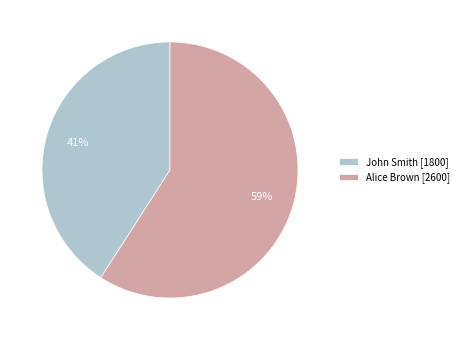

To the nearest percent, what portion does Alice Brown represent?

59%